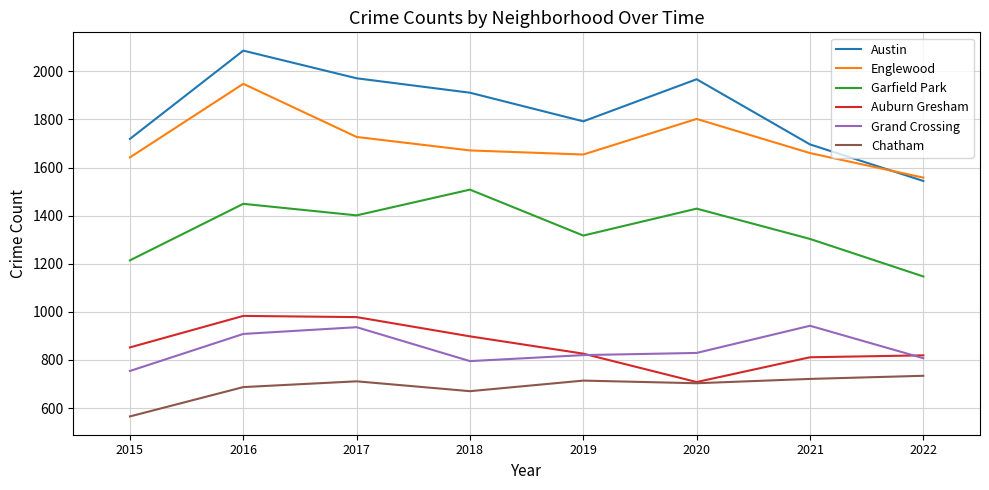

What is the maximum value for Chatham?

734